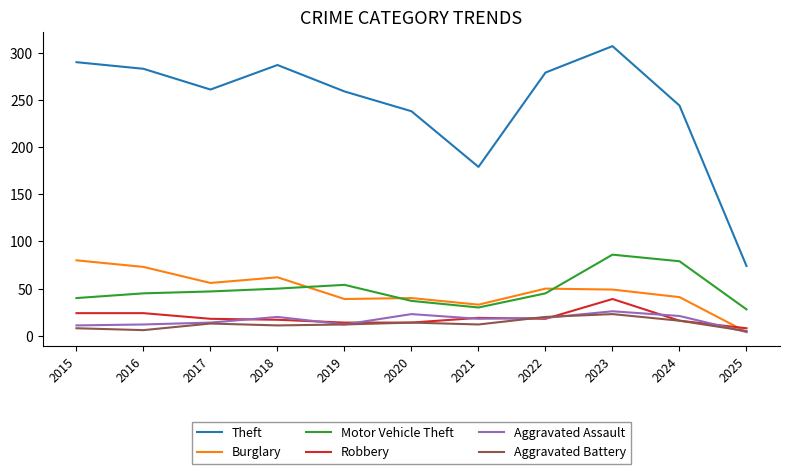

What is the average value of the Aggravated Assault series?

16